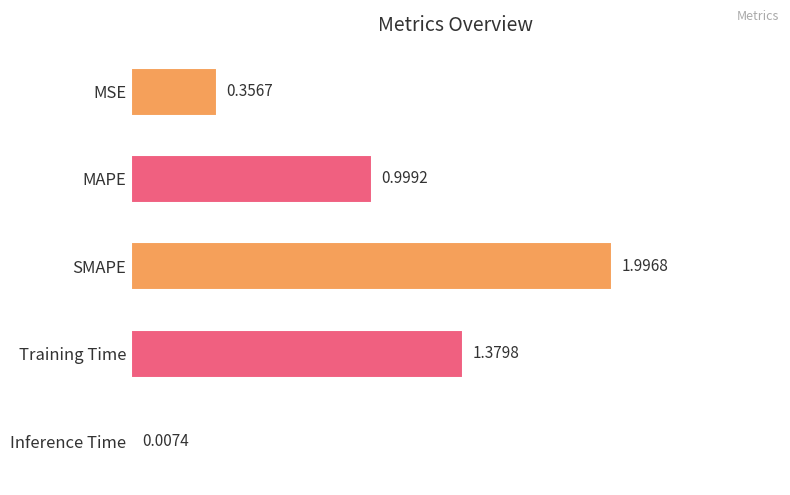

At which label is the value closest to 1?

MAPE